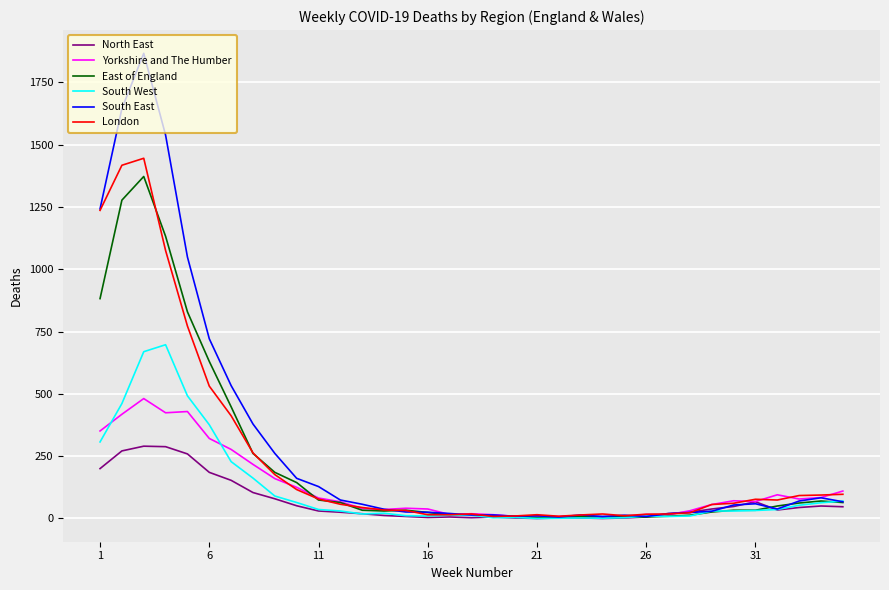

What is the maximum value for Yorkshire and The Humber?

481